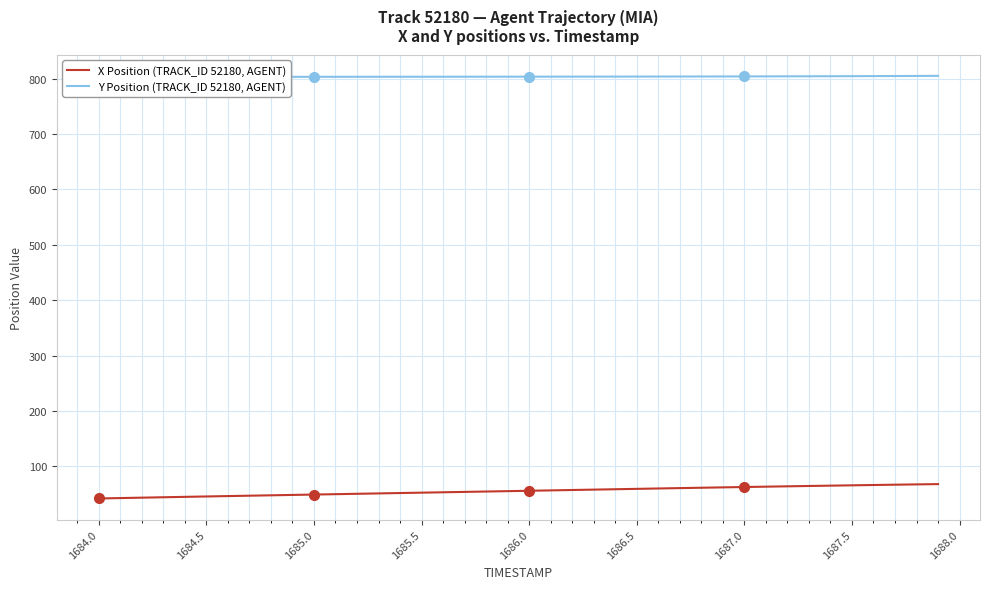

List the series in order of their peak value, lowest first.

X Position (TRACK_ID 52180, AGENT), Y Position (TRACK_ID 52180, AGENT)